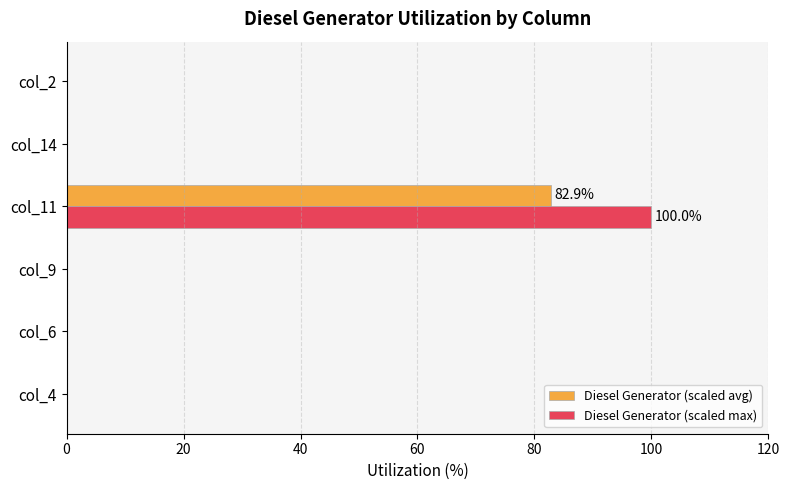

What is the maximum value shown in the chart?

100.0